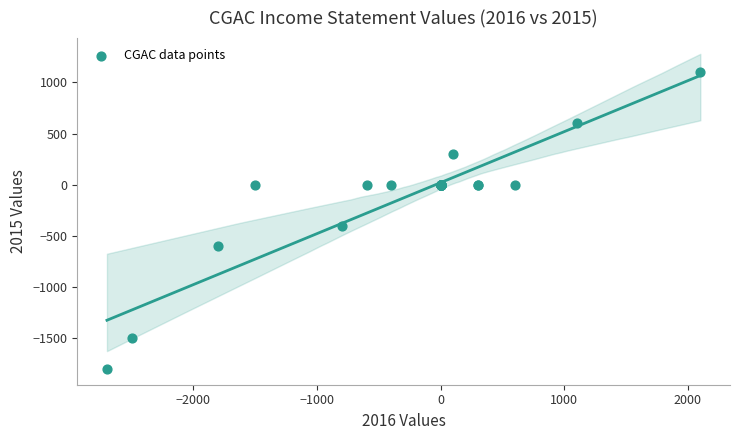

What Y value in the scatter plot is closest to -350?

-400